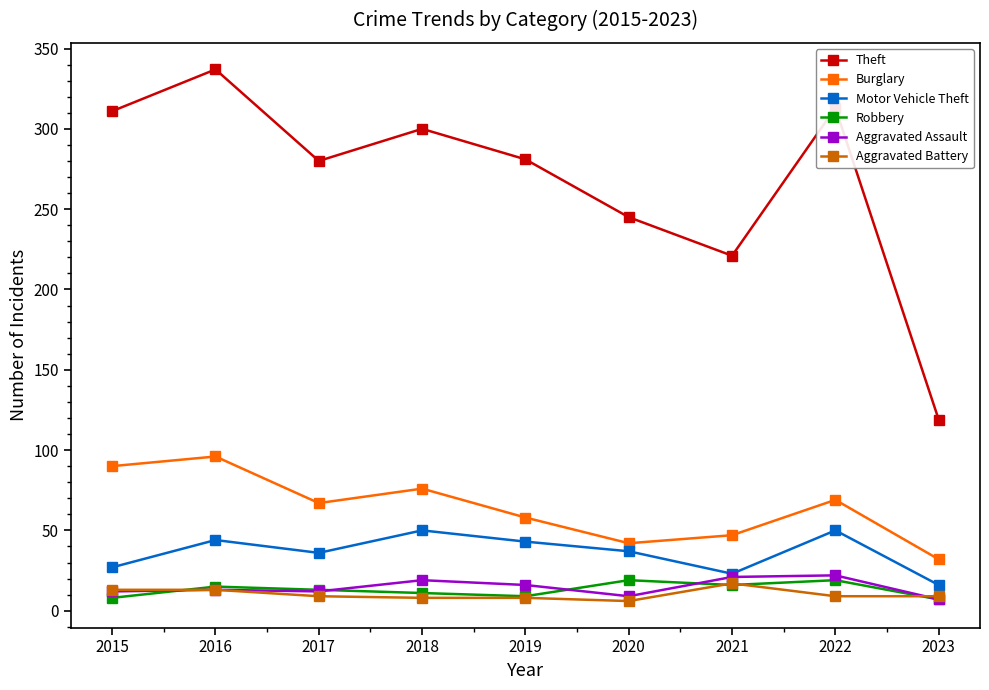

Between 2020 and 2023, which series saw the biggest shift?

Theft